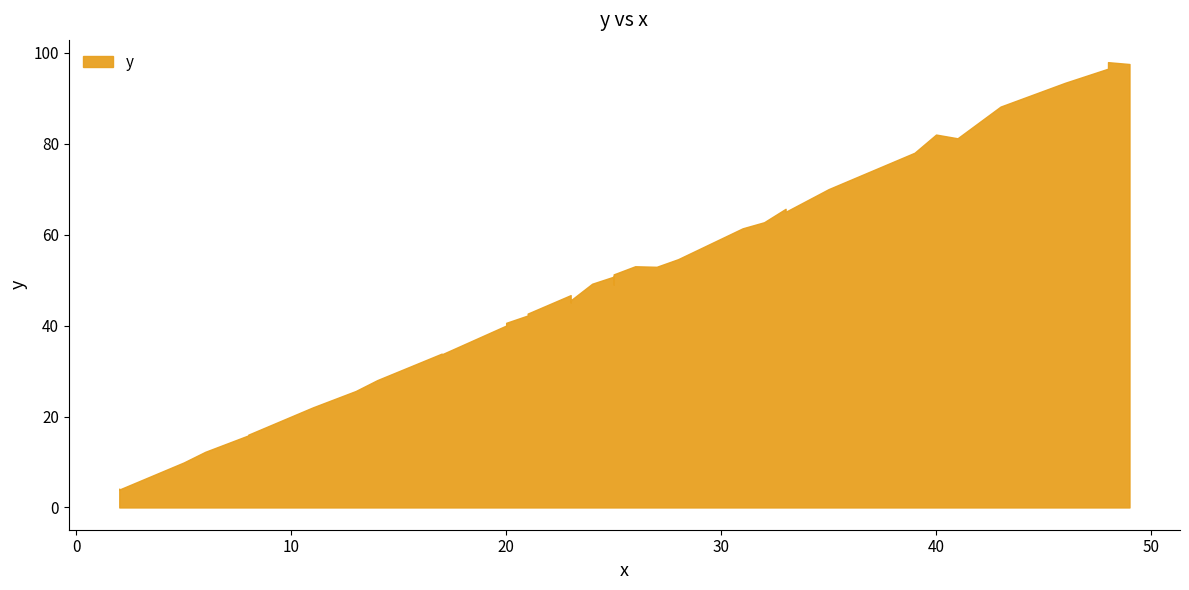

Rank the categories by value from highest to lowest.

48, 49, 48, 46, 43, 40, 41, 39, 35, 33, 33, 32, 32, 31, 28, 26, 27, 25, 25, 24, 25, 23, 23, 23, 21, 21, 20, 20, 17, 17, 14, 13, 11, 8, 8, 6, 5, 2, 2